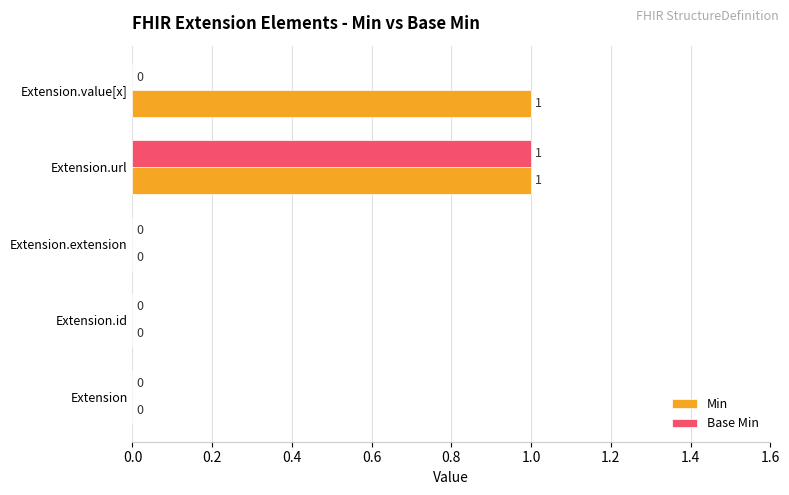

Count the Base Min values in the range 0 to 1.

5